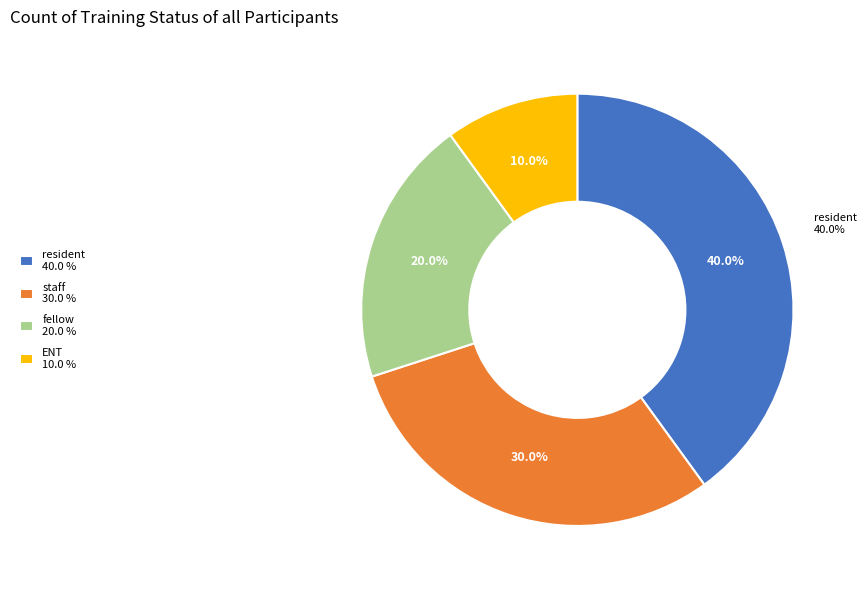

Combined, do 6 and 2 account for over 50%?

No